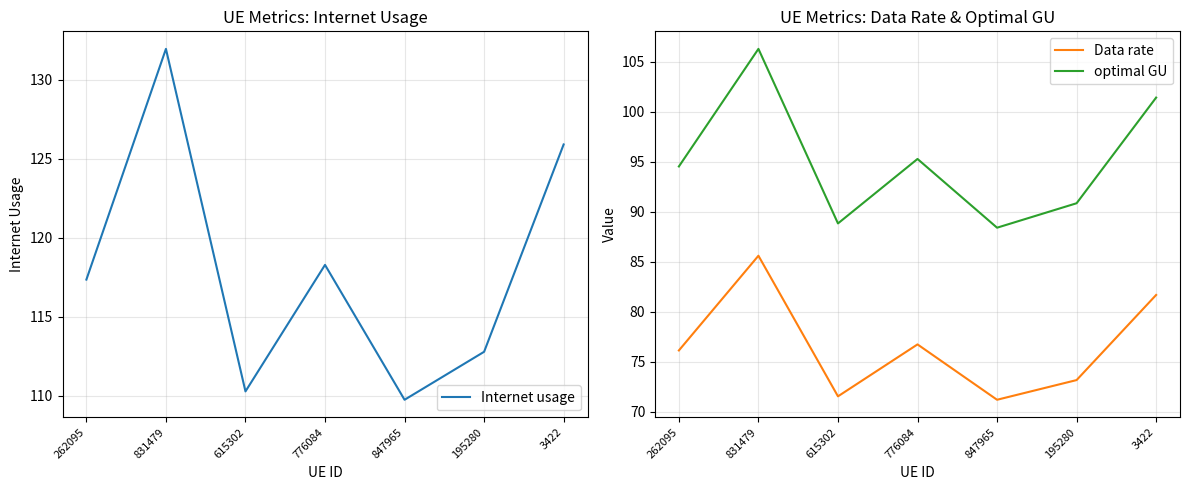

How many interior local peaks does the Data rate series have?

2